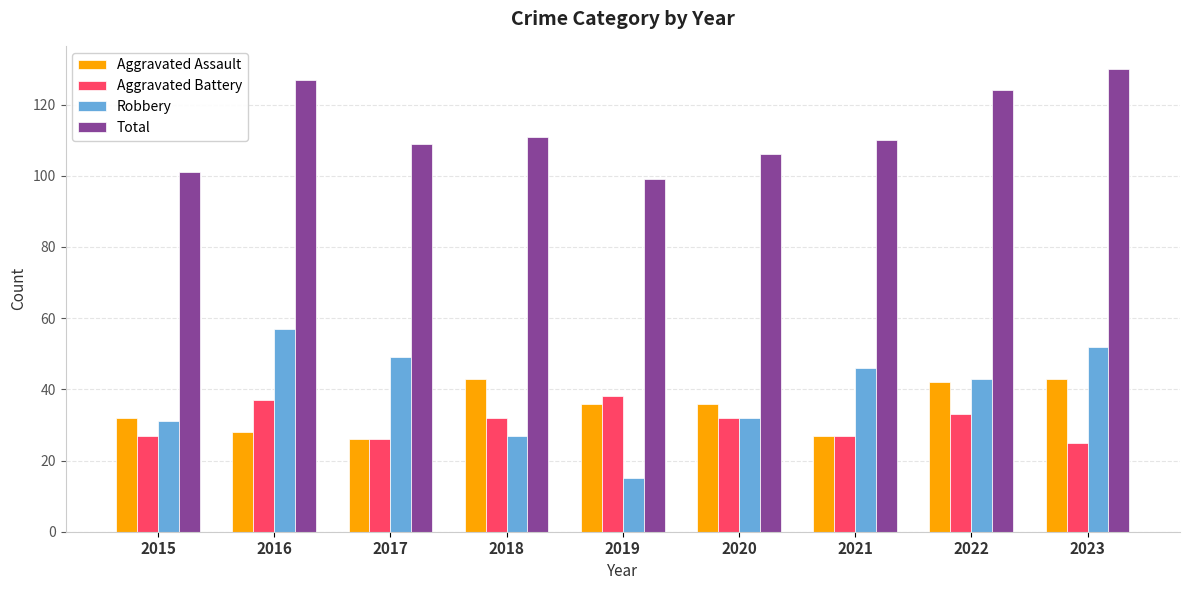

What is the value of the Robbery bar at the 1st from the left?

31